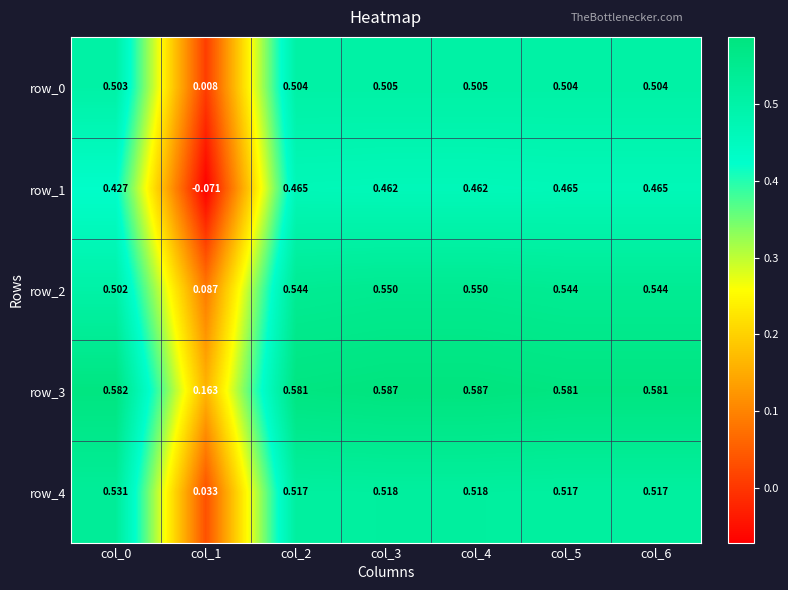

Rank the categories by row_2 value from lowest to highest.

col_1, col_0, col_2, col_5, col_6, col_3, col_4